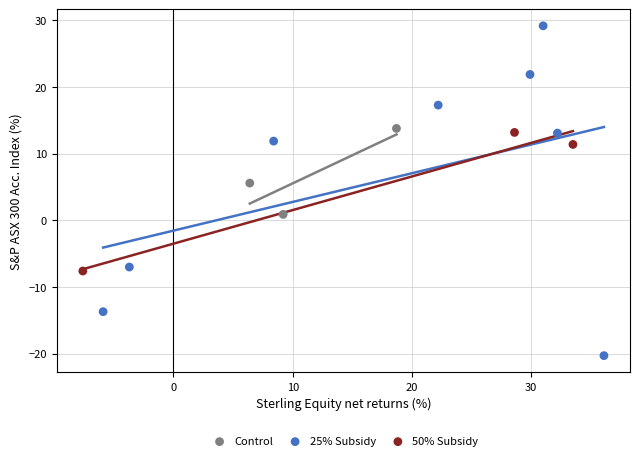

Which series has the largest Y range (max minus min)?

25% Subsidy